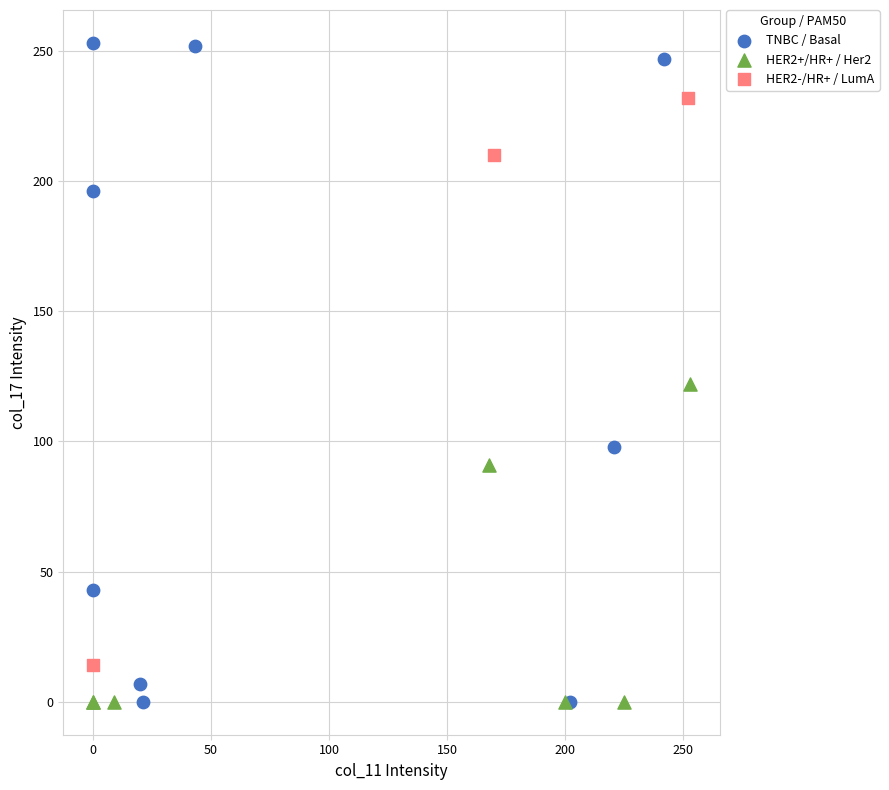

Which series reaches the maximum Y coordinate?

TNBC / Basal